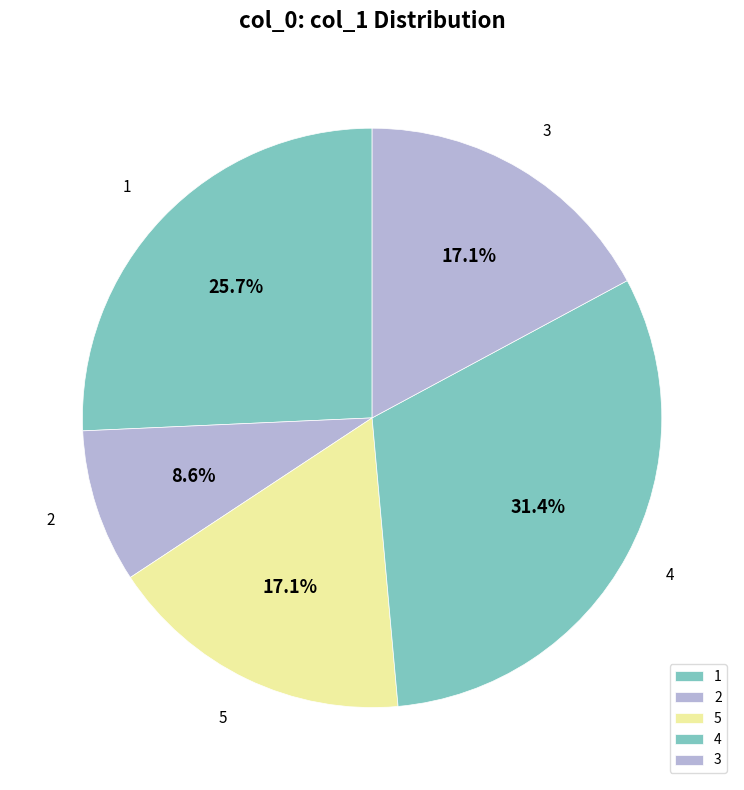

What is the largest slice in the pie chart?

4